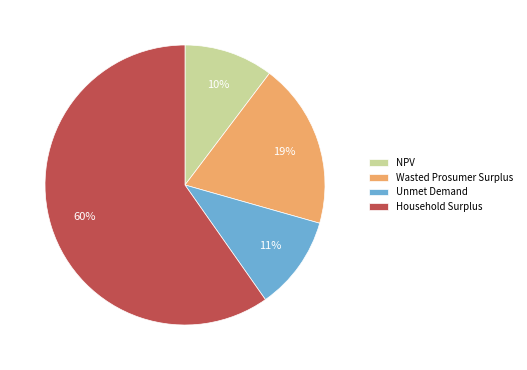

To the nearest percent, what is the average slice percentage?

25%